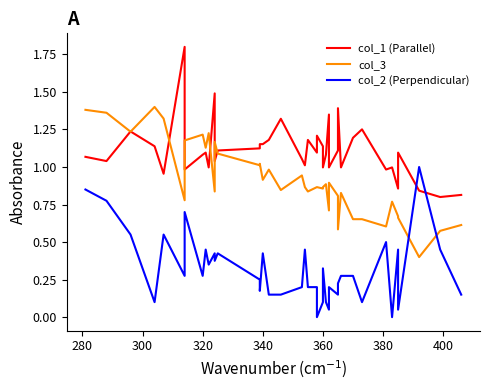

How many lines are shown in the chart?

3